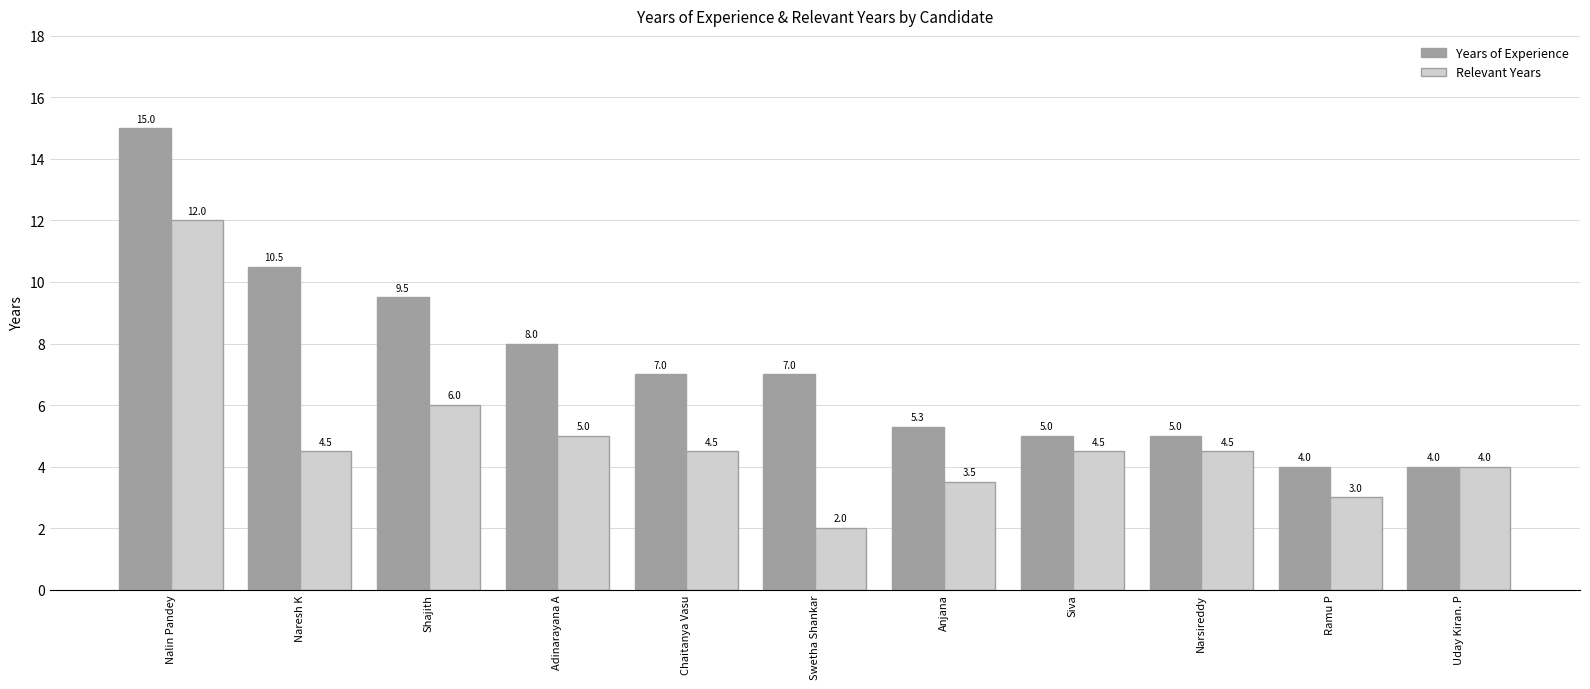

The value of Relevant Years at Anjana is 4.7. True or false?

False